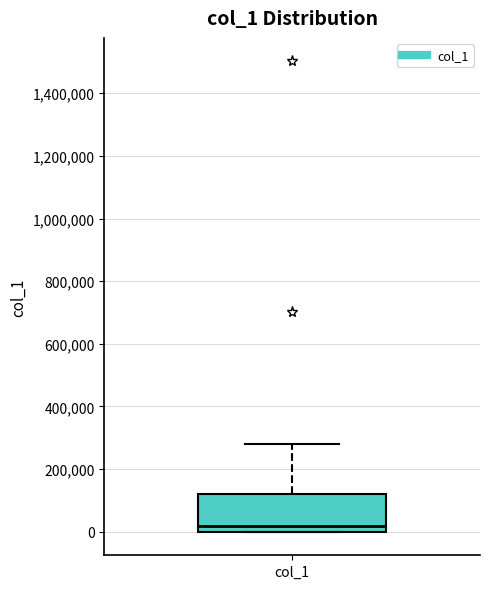

Where is the upper edge of the box for col_1 on the y-axis? The values are not printed on the chart, so give them approximately, as read against the axis.

120000